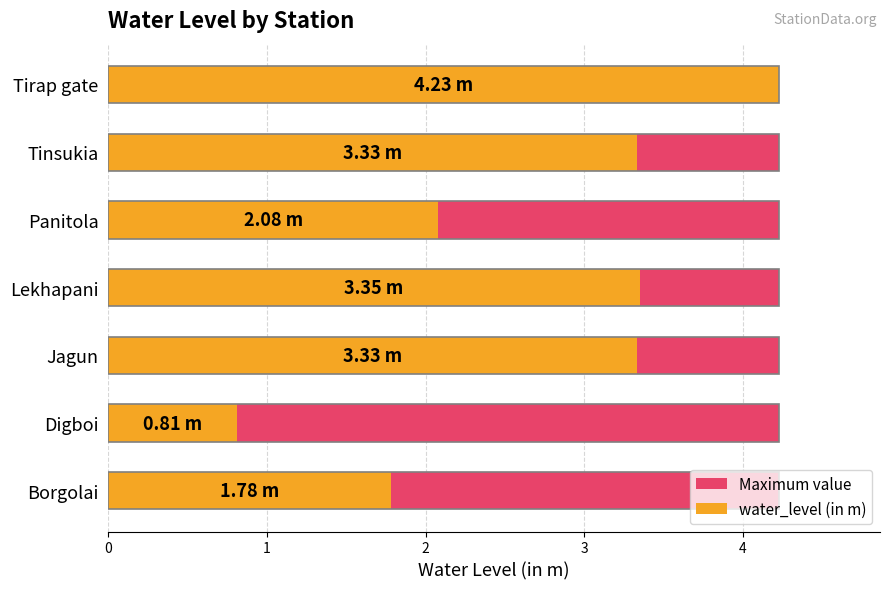

Which series has the widest spread of values?

water_level (in m)